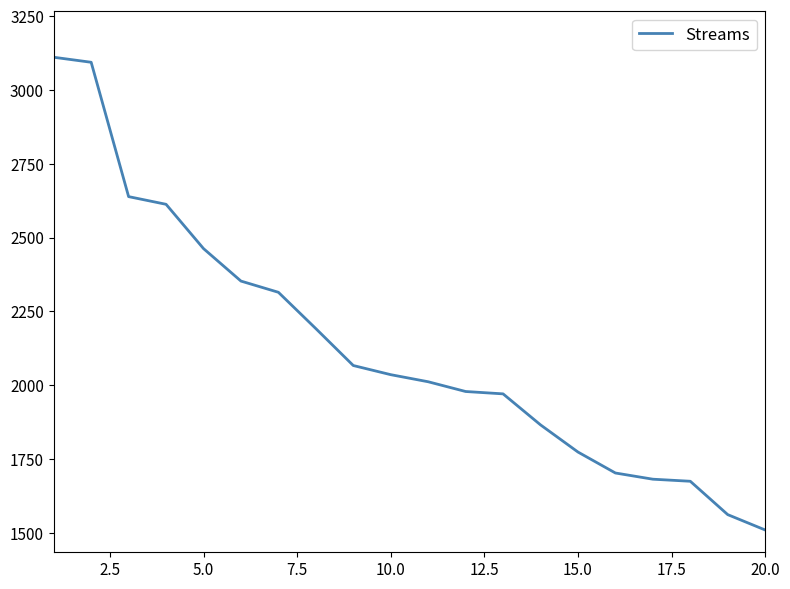

What is the smallest value displayed?

1510